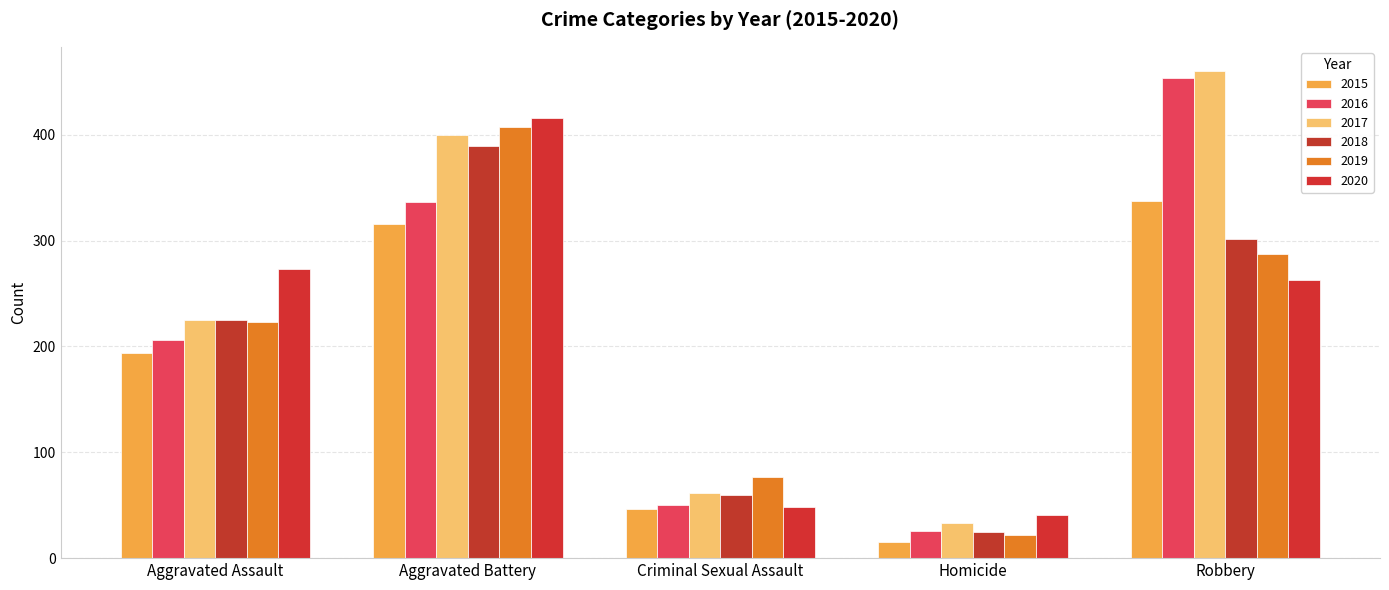

Reading right to left, extract all data points from this chart.

2015: Robbery=337	Homicide=15	Criminal Sexual Assault=46	Aggravated Battery=316	Aggravated Assault=194
2016: Robbery=454	Homicide=26	Criminal Sexual Assault=50	Aggravated Battery=336	Aggravated Assault=206
2017: Robbery=460	Homicide=33	Criminal Sexual Assault=62	Aggravated Battery=400	Aggravated Assault=225
2018: Robbery=301	Homicide=25	Criminal Sexual Assault=60	Aggravated Battery=389	Aggravated Assault=225
2019: Robbery=287	Homicide=22	Criminal Sexual Assault=77	Aggravated Battery=407	Aggravated Assault=223
2020: Robbery=263	Homicide=41	Criminal Sexual Assault=48	Aggravated Battery=416	Aggravated Assault=273